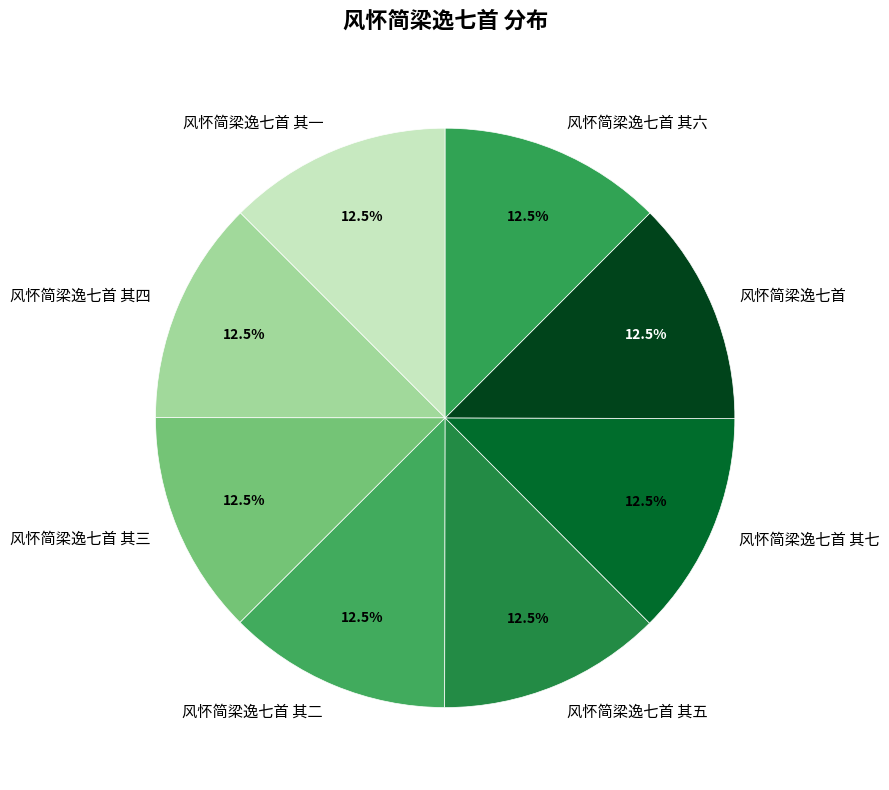

What is the ratio of the value at 风怀简梁逸七首 其一 to the value at 风怀简梁逸七首 其二?

1.0